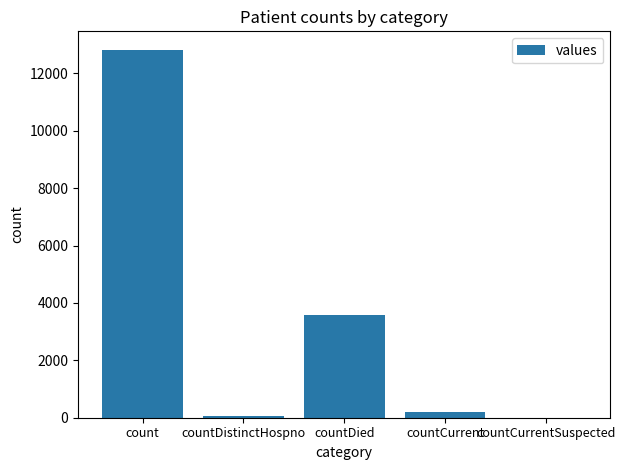

Reading left to right, extract all data points from this chart.

count=12826	countDistinctHospno=69	countDied=3585	countCurrent=183	countCurrentSuspected=0